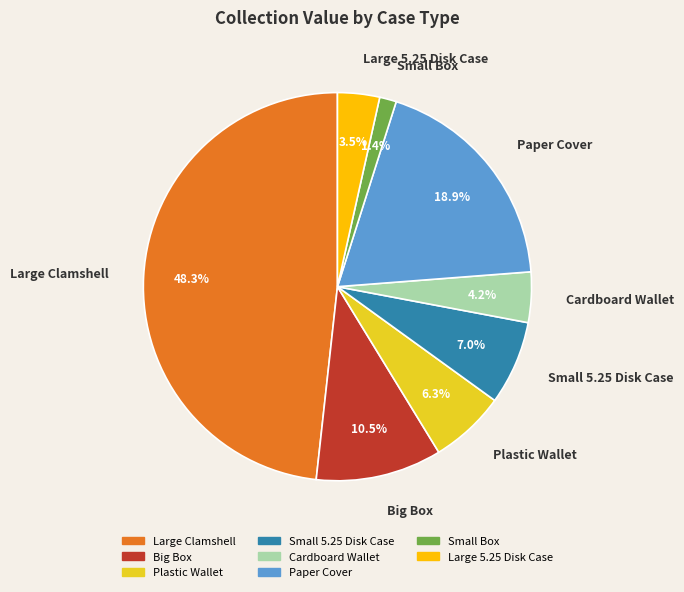

Combined, do Paper Cover and Big Box account for over 50%?

No